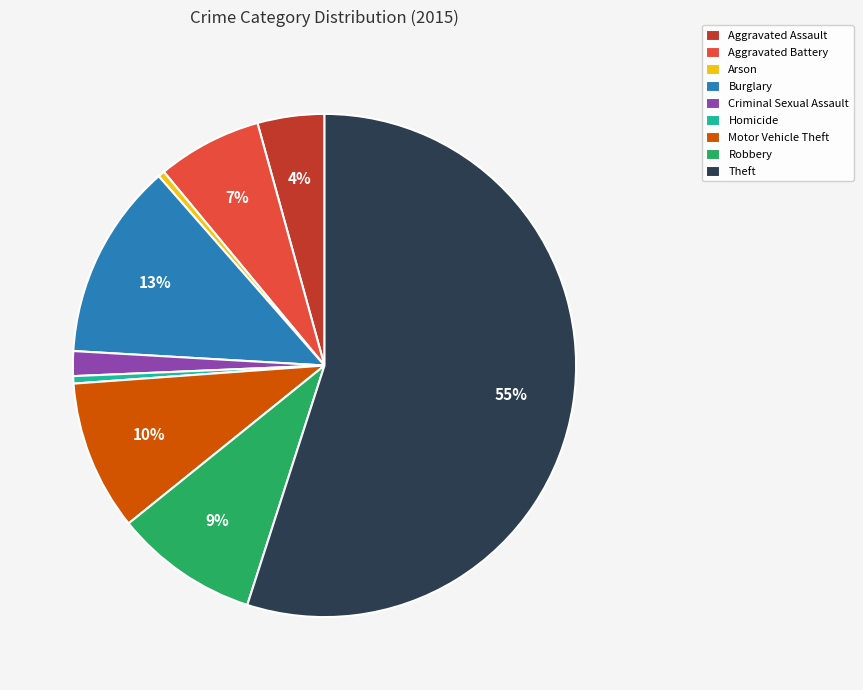

The Motor Vehicle Theft slice represents 10% of the pie. True or false?

True